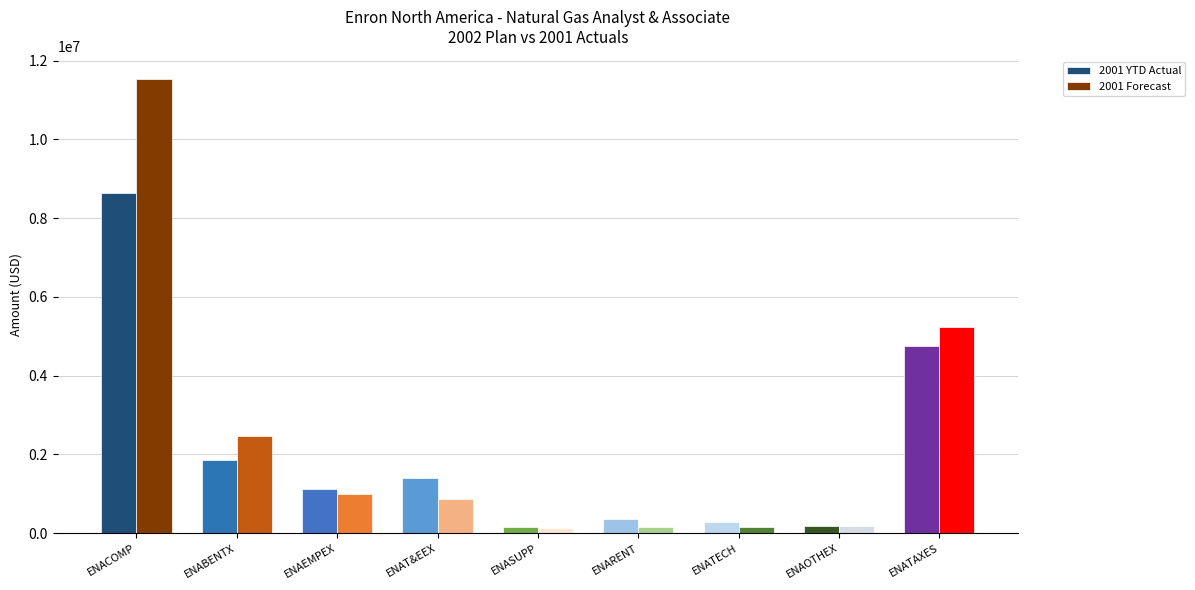

What is the maximum value for 2001 YTD Actual?

8647857.7